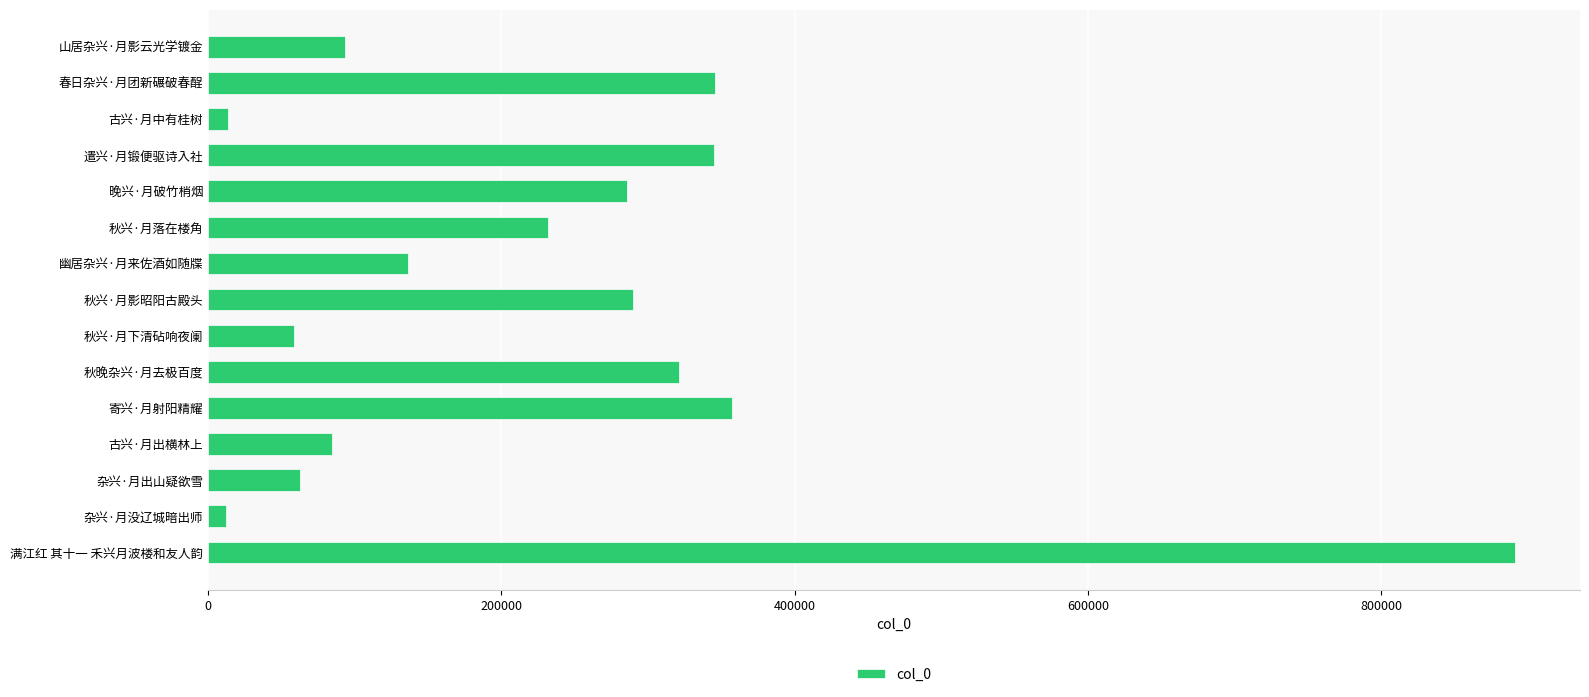

The chart shows a value of 290153 at 秋兴·月影昭阳古殿头. True or false?

True